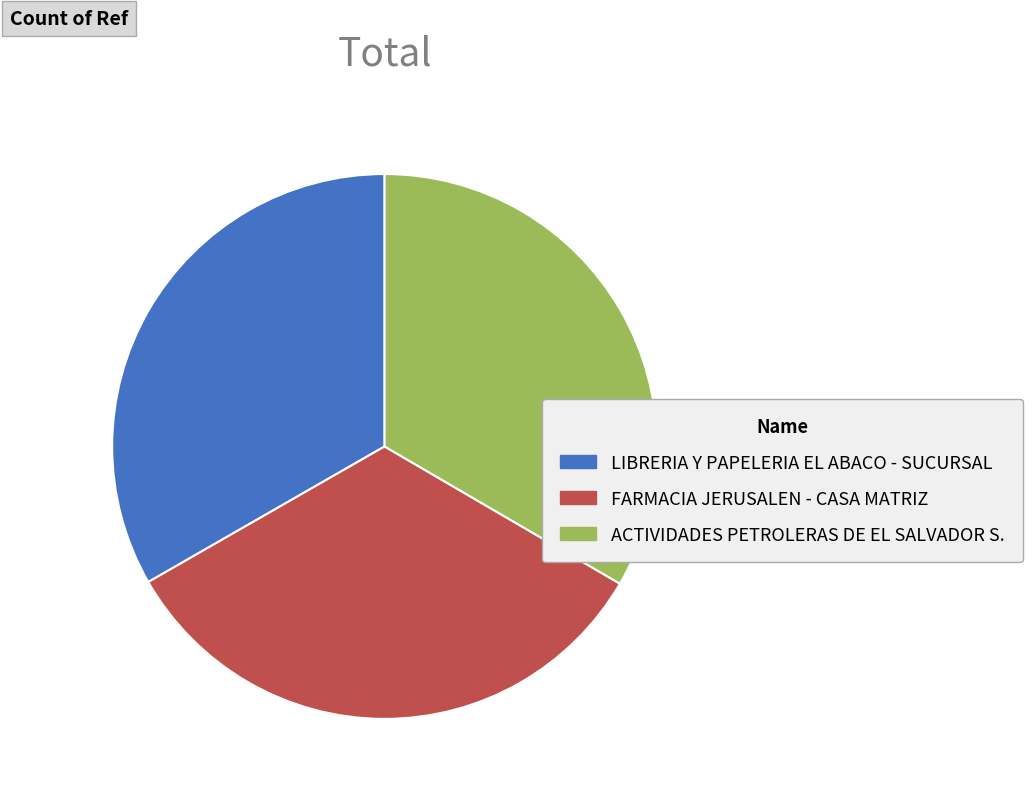

Is it true that ACTIVIDADES PETROLERAS DE EL SALVADOR S. is 33% of the pie?

True